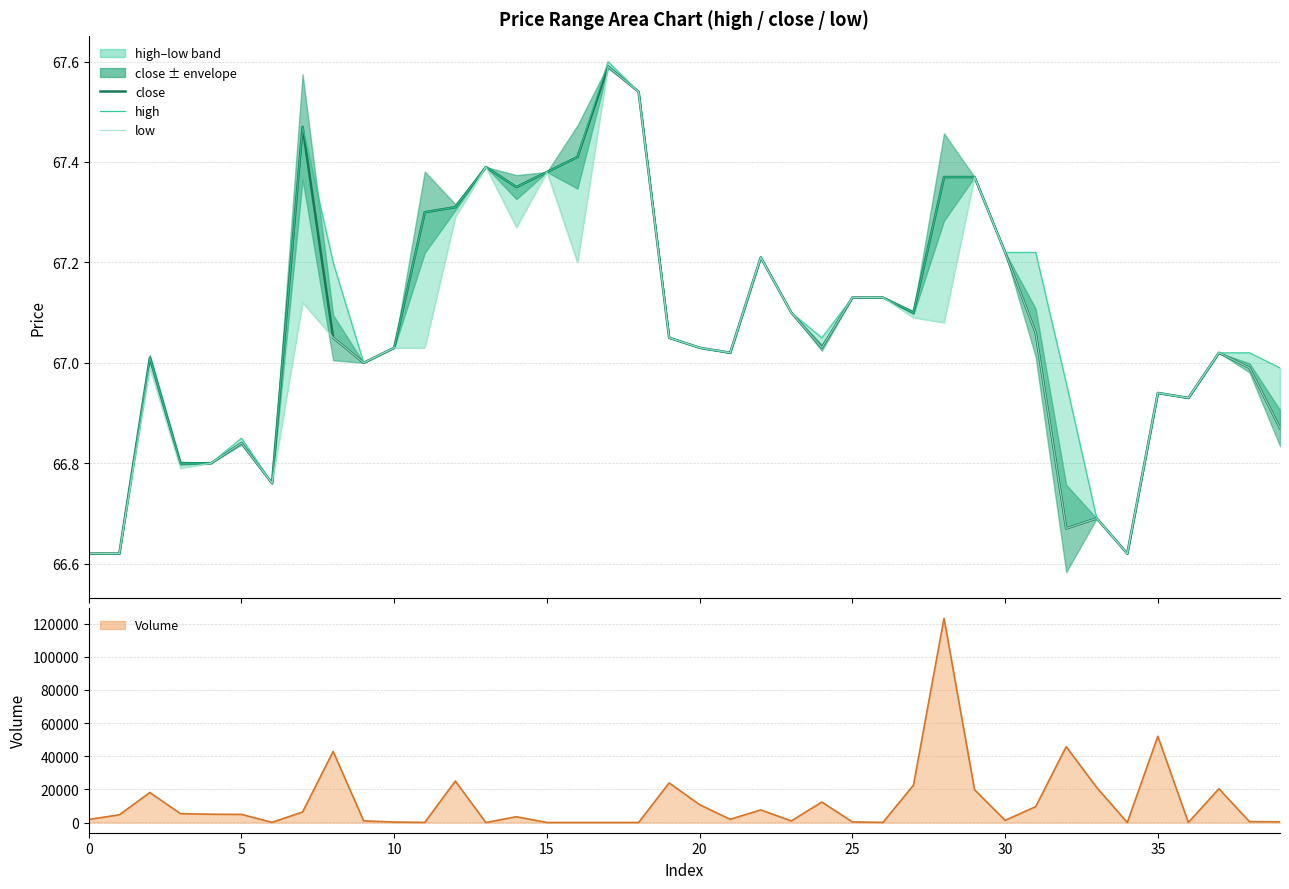

At 24, list the series in order from largest to smallest.

volume line, high, close, low